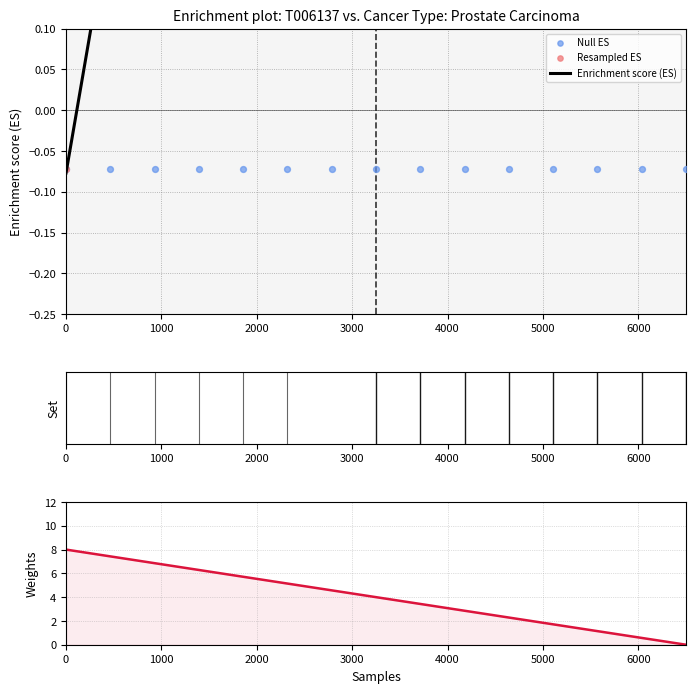

Is the value of Resampled ES at 14 greater than the value of Weights at 2000?

No